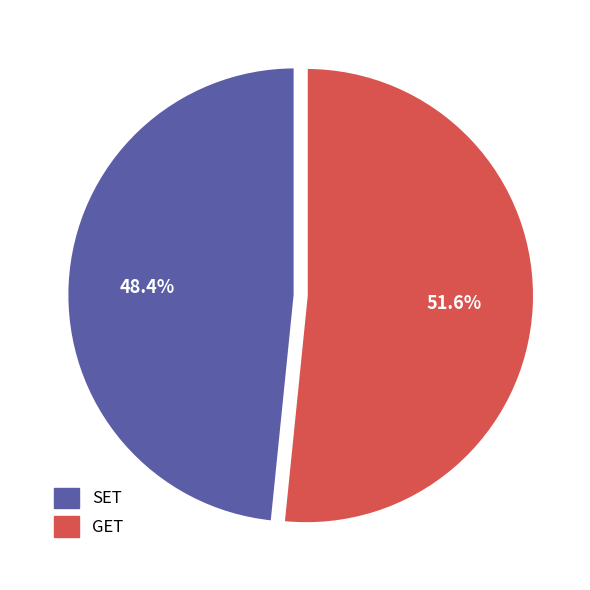

What percentage is NOT represented by GET?

48.4%